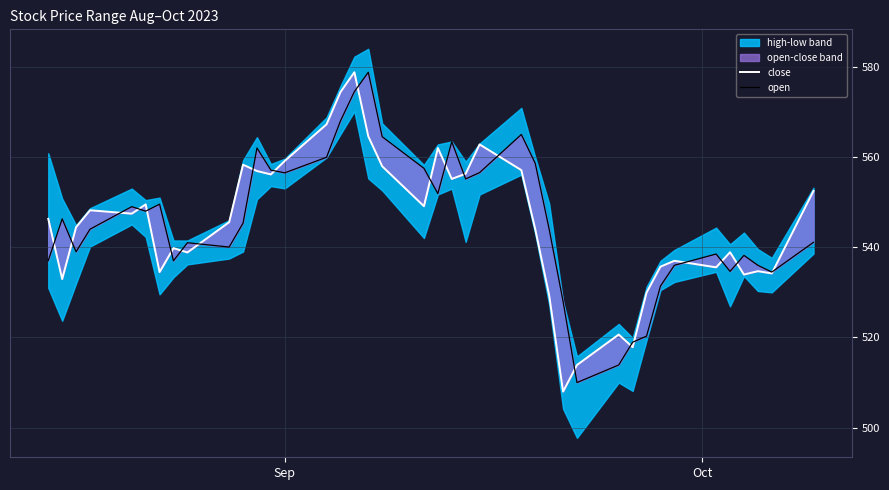

Reading left to right, transcribe all the data shown in this chart.

close: 546.3	533.0	544.5	548.2	547.5	549.5	534.5	539.8	538.9	545.5	558.3	556.9	556.1	559.1	567.2	574.4	578.8	564.6	558.0	549.1	562.0	555.1	556.3	562.8	557.1	544.0	529.4	508.0	513.9	520.6	517.9	530.0	535.7	537.0	535.5	538.9	534.0	534.7	534.2	552.5
open: 537.0	546.3	539.0	544.0	549.0	548.0	549.5	537.0	541.0	540.0	545.4	562.0	557.1	556.5	560.0	568.0	574.5	578.8	564.5	557.5	551.9	563.4	555.1	556.5	565.0	558.6	544.0	528.0	510.0	513.9	519.0	520.3	531.4	536.0	538.5	534.6	538.2	536.0	534.5	541.1